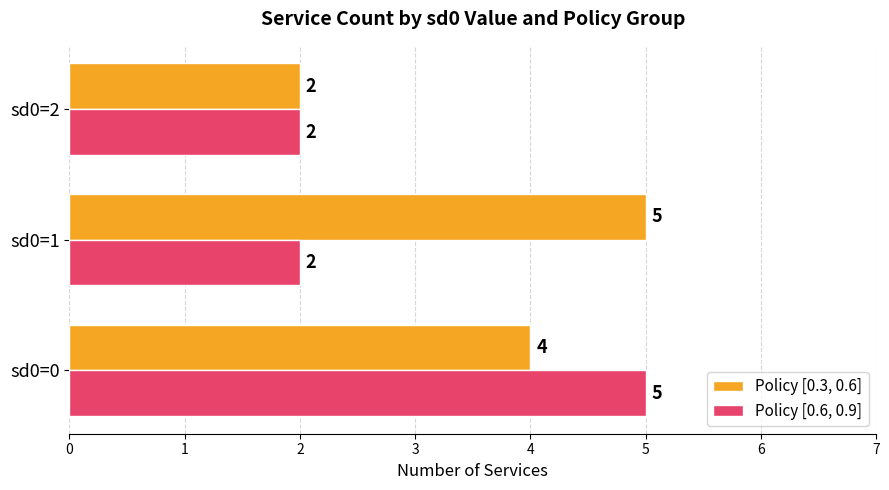

What is the total value across all series at sd0=1?

7